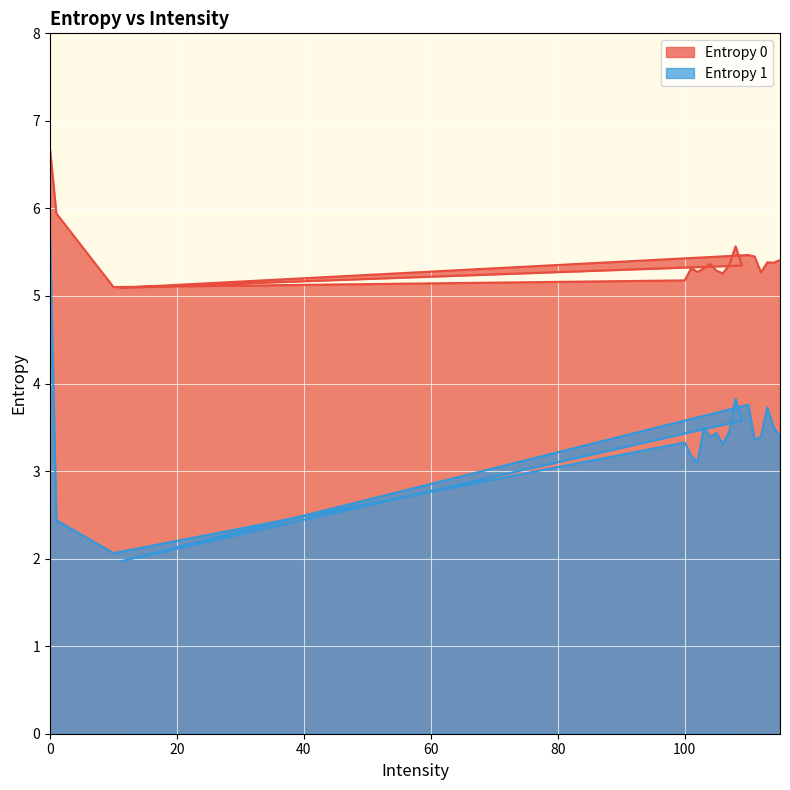

How many values in the Entropy 1 series are below 3?

3